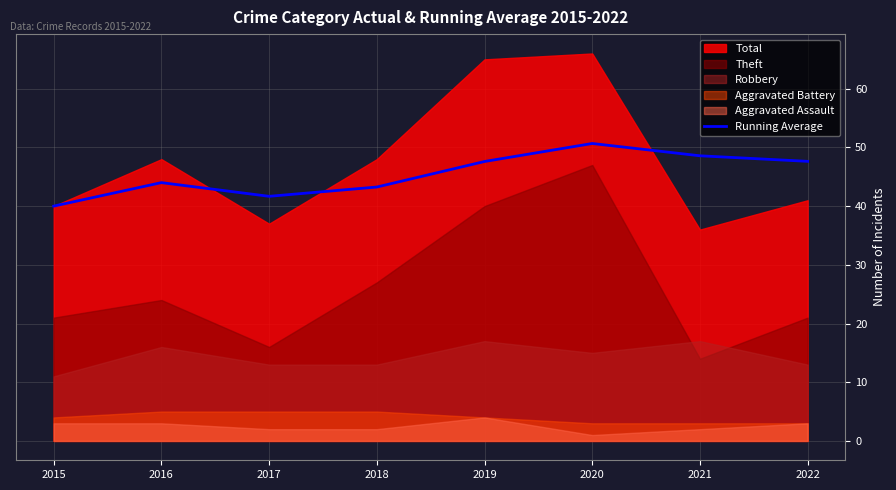

The Running Average series shows 18.8 at 2020. True or false?

False